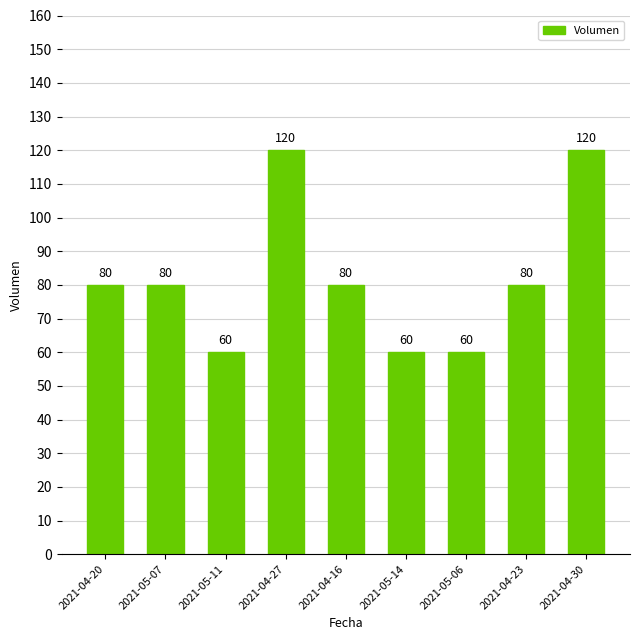

What is the change in value from 2021-04-20 to 2021-05-06?

-20